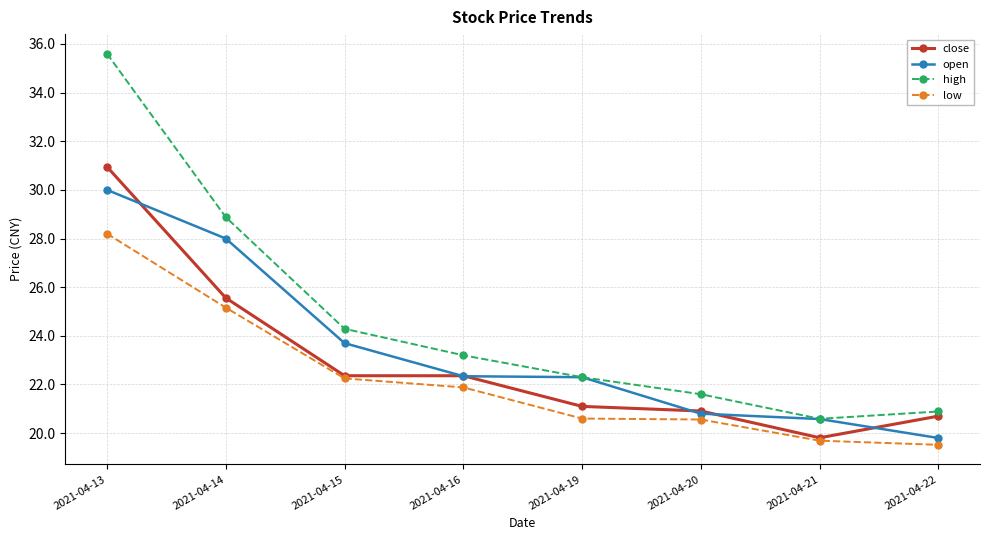

True or false: low has more than 1 points higher than both neighbors.

False